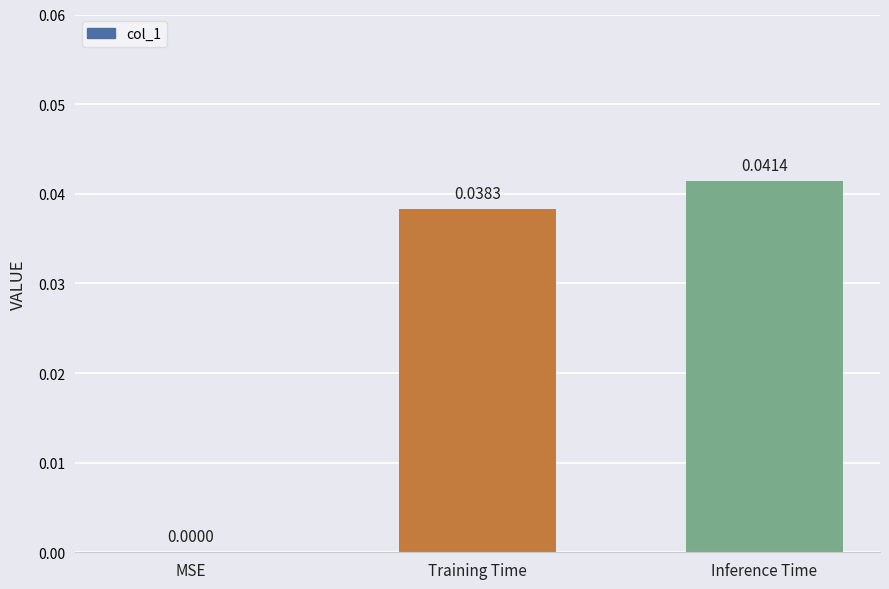

Which has a higher value, Inference Time or MSE?

Inference Time